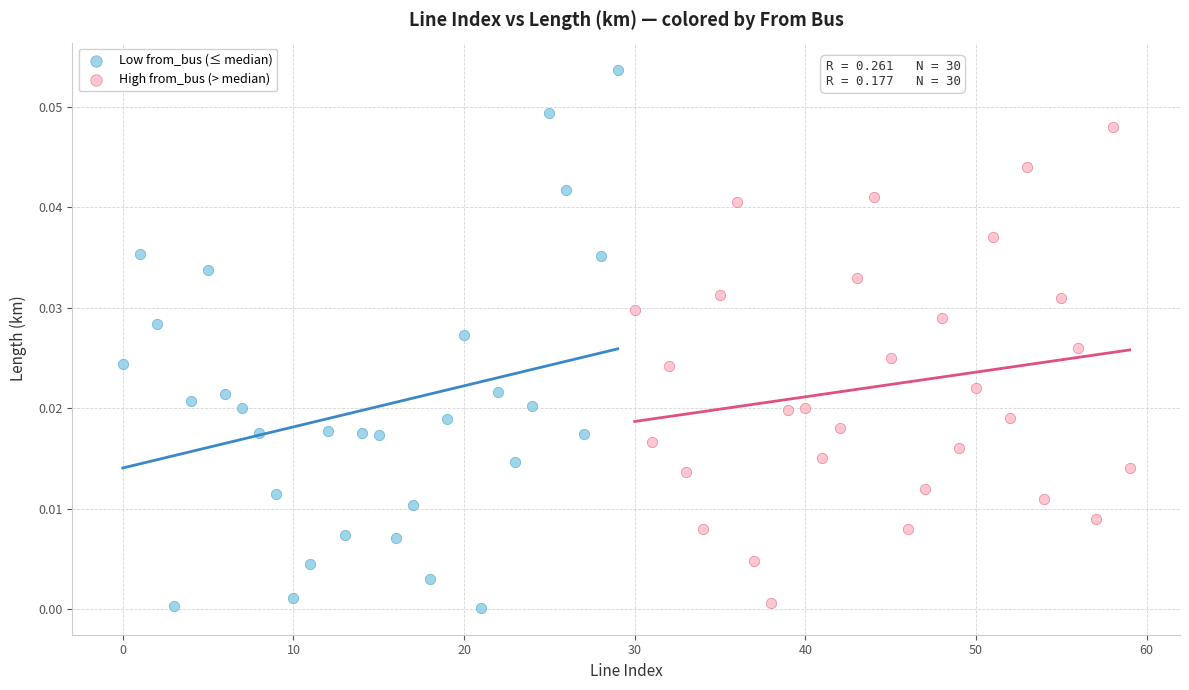

Which series has the largest Y range (max minus min)?

Low from_bus (≤ median)